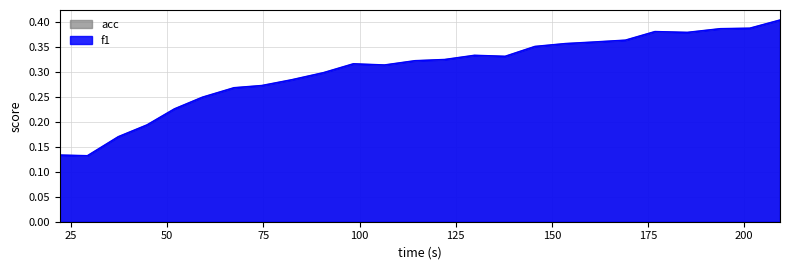

Does the chart have visible grid lines?

Yes